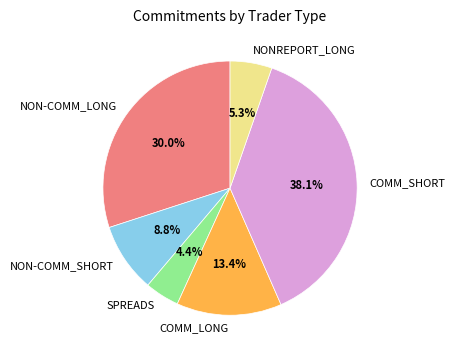

True or false: SPREADS accounts for 4% of the total.

True